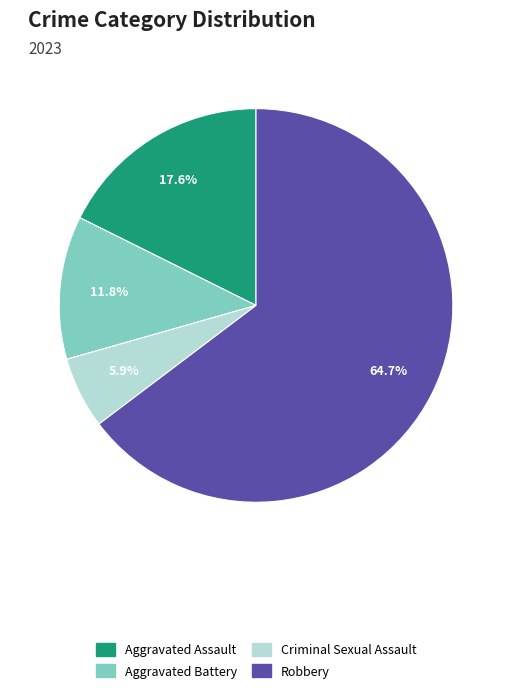

What is the total percentage of Aggravated Assault and Criminal Sexual Assault?

23.5%